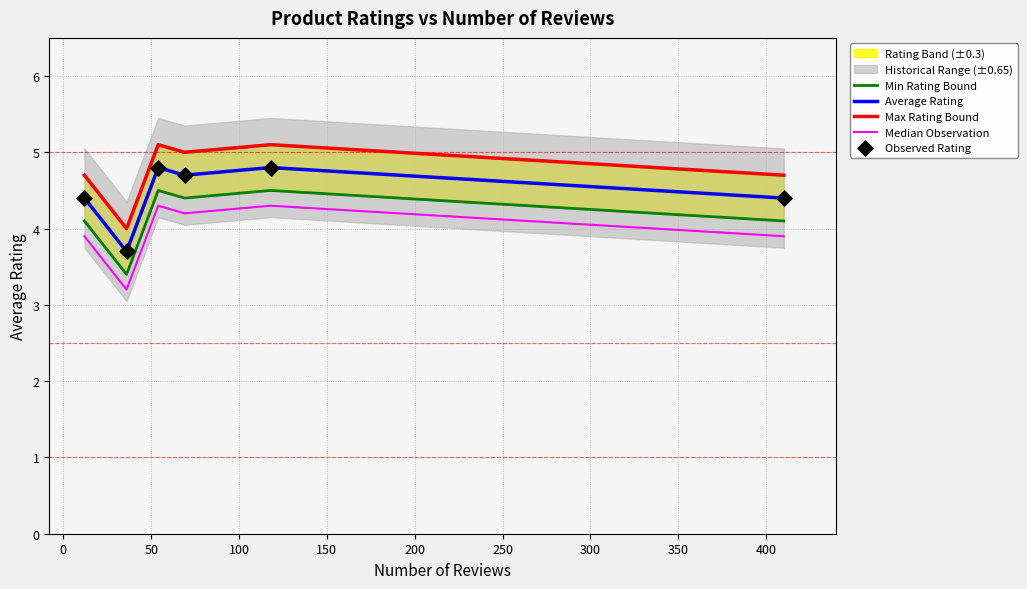

What is the minimum value for Median Observation?

3.2